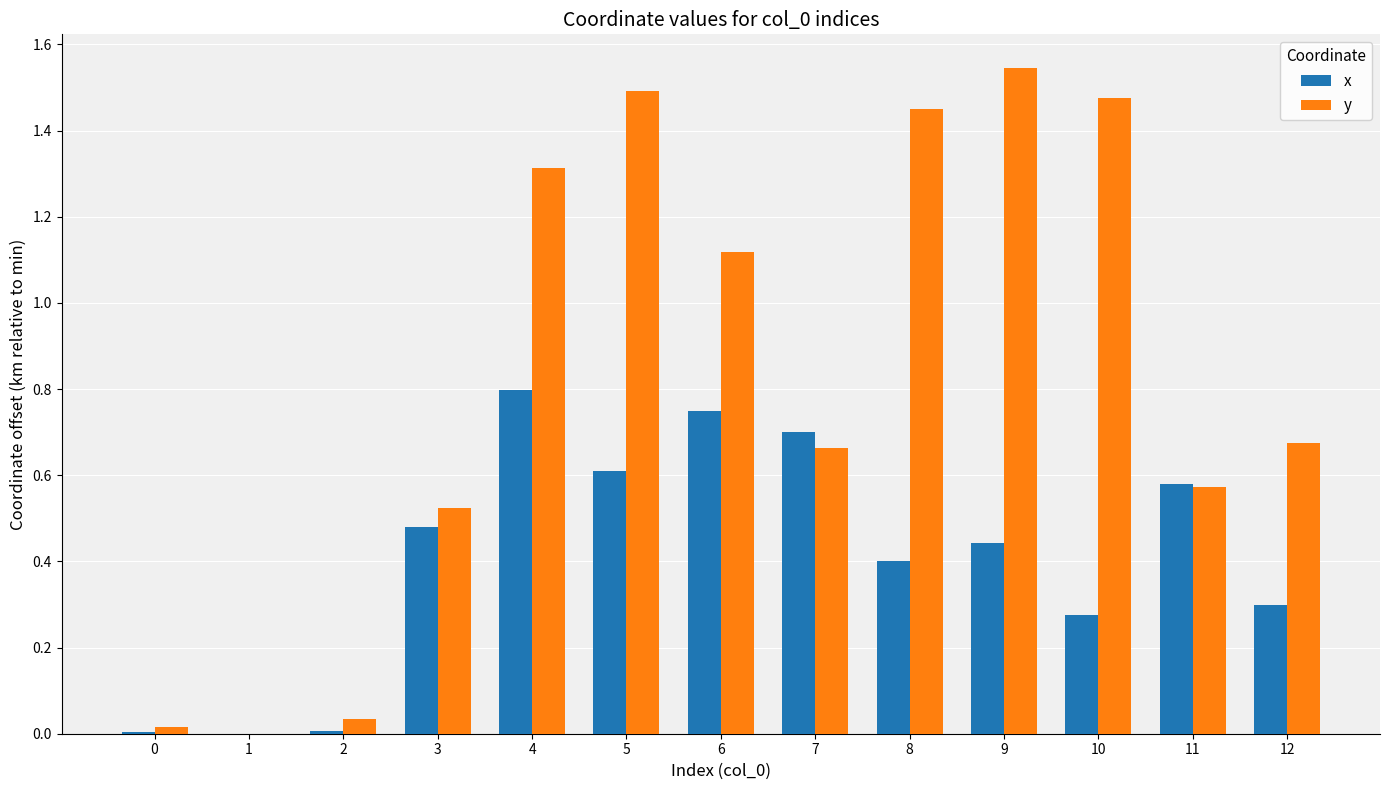

Which label corresponds to the largest value in the chart?

9